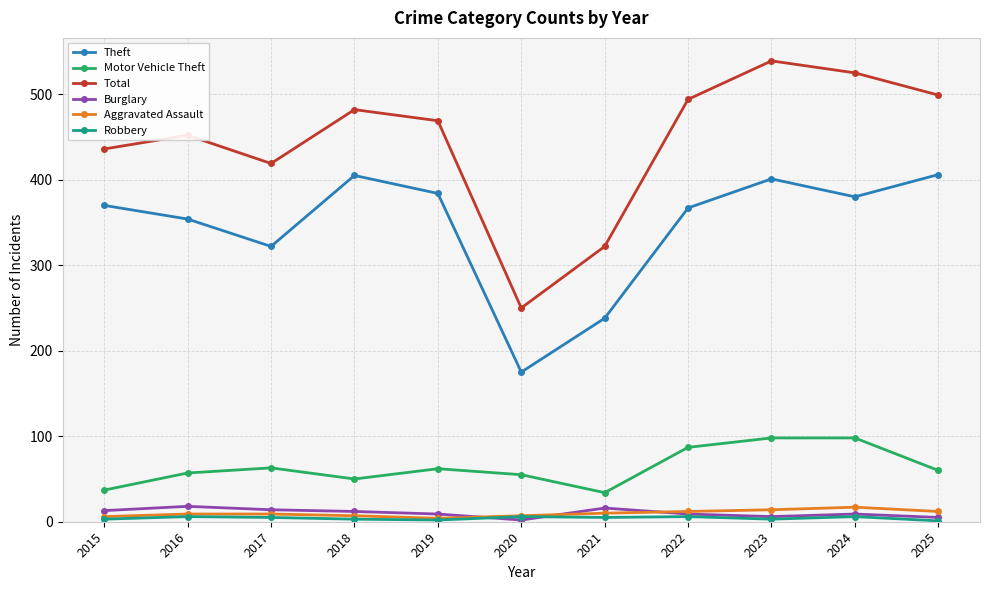

True or false: Total and Burglary intersect in this chart.

False